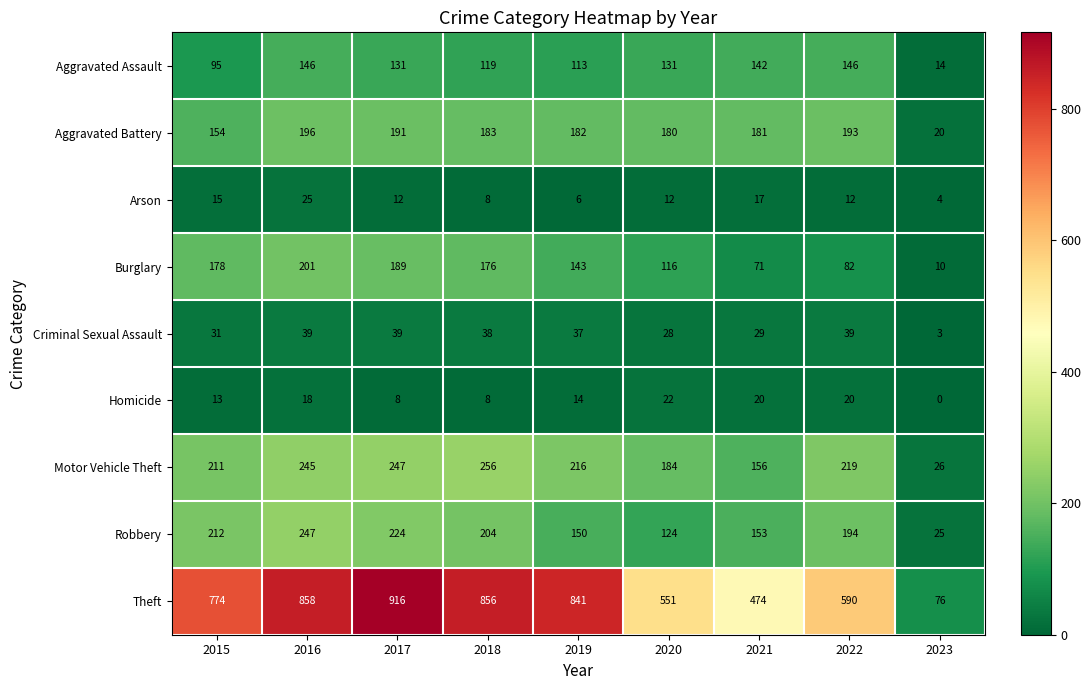

Is it true that Burglary equals 3 at 2023?

False